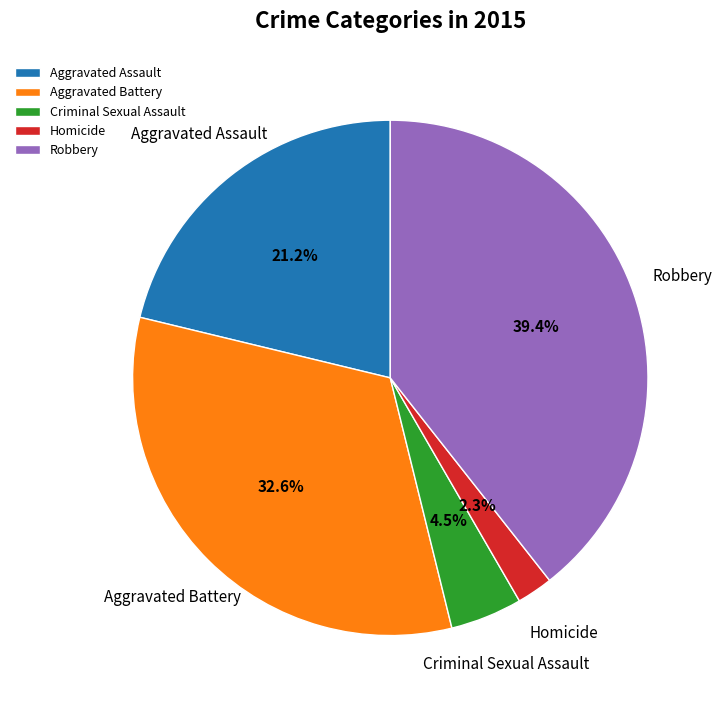

True or false: Aggravated Battery accounts for 45% of the total.

False